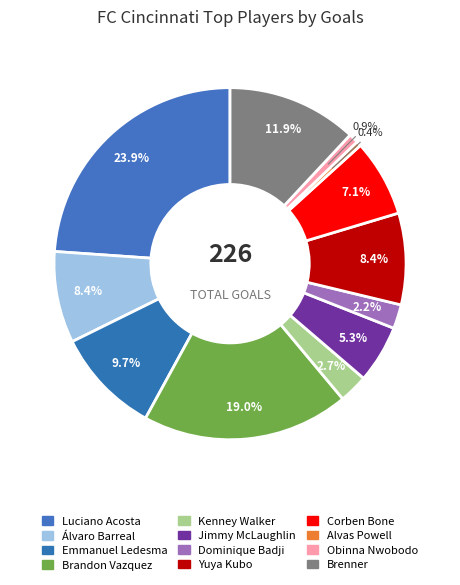

What portion of the pie excludes Obinna Nwobodo?

99.1%